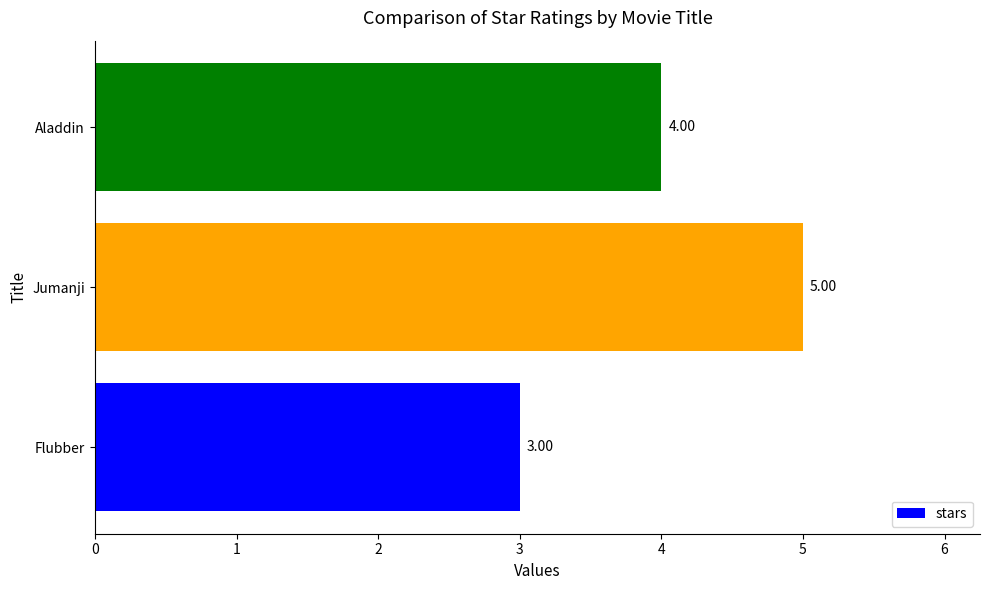

Does the chart contain stacked bars?

No